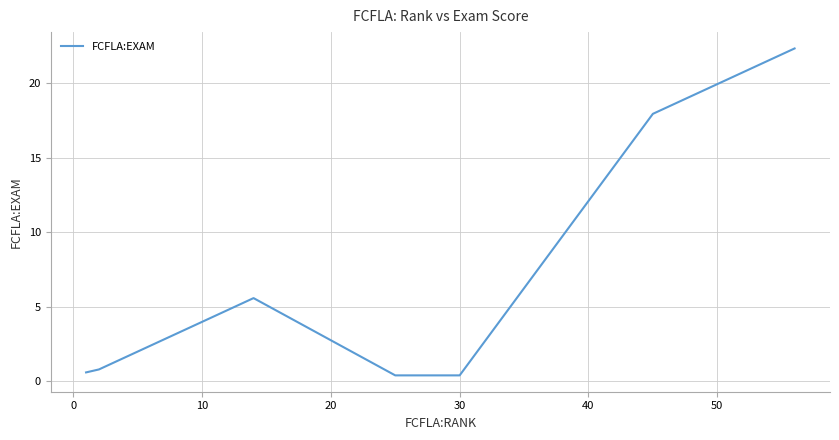

What is the difference between the maximum and minimum values?

21.9